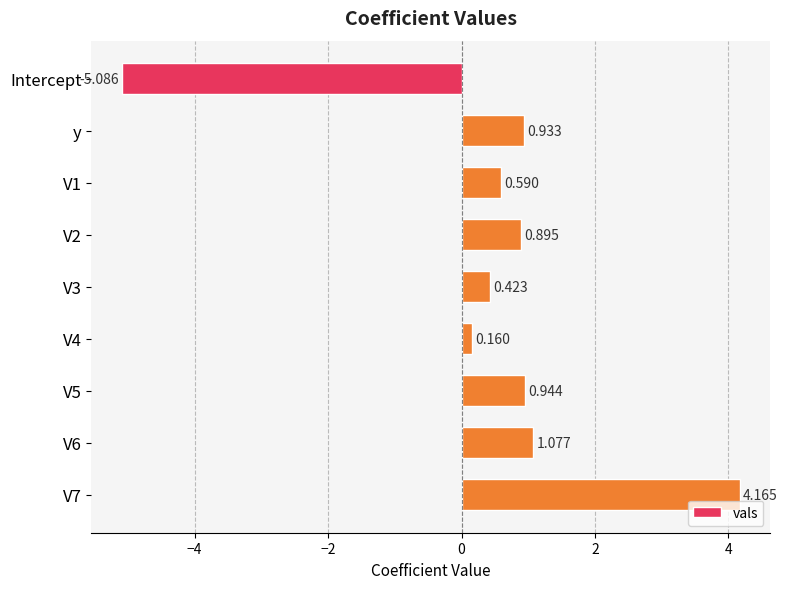

What is the label of the 8th bar from the bottom?

y